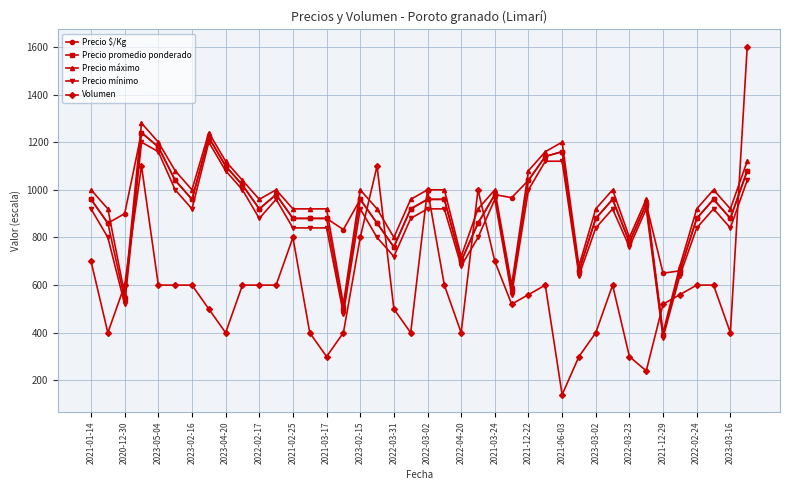

After their last crossing, which series has the higher values: Precio máximo or Precio $/Kg?

Precio máximo